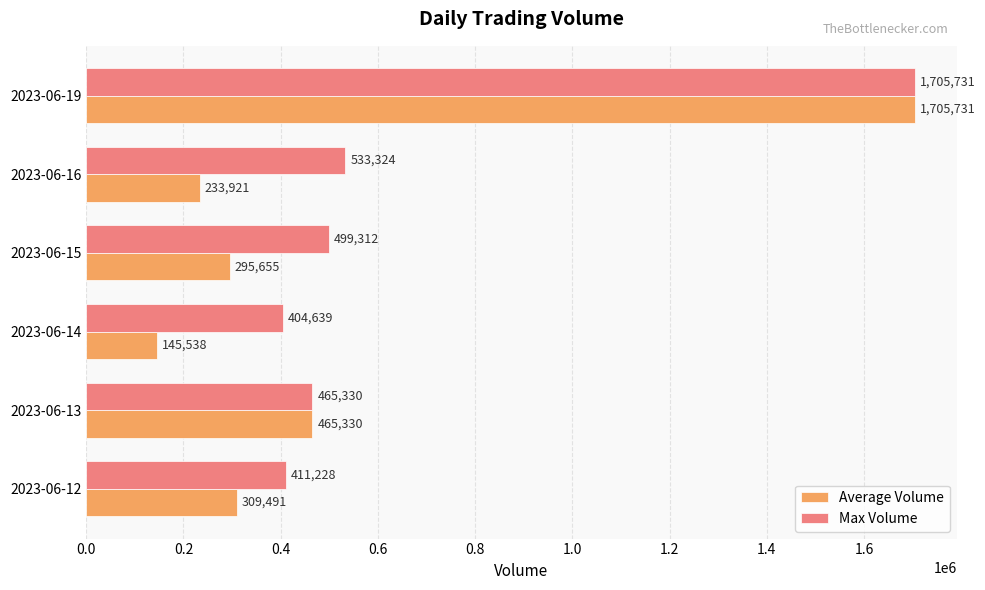

What is the difference between the maximum and minimum values in the Max Volume series?

1301092